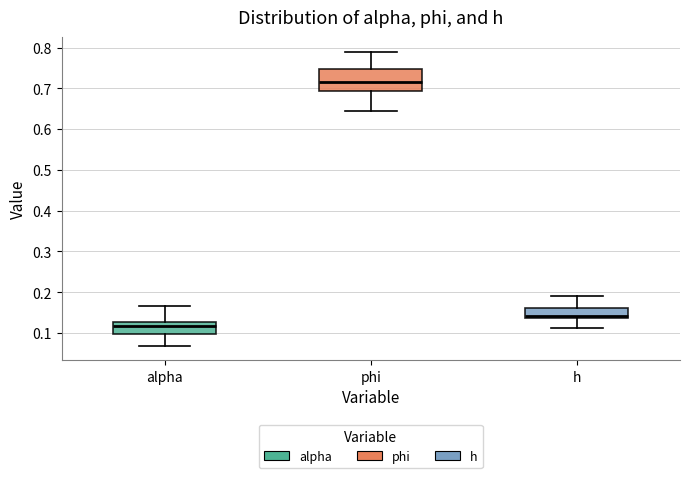

Reading left to right, transcribe this box plot: for each box, give where its median line is, the range the box spans, and where its two whiskers end, as read against the y-axis. The values are not printed on the chart, so give them approximately, as read against the axis.

alpha: median 0.12, box 0.10 to 0.13, whiskers 0.07 to 0.17
phi: median 0.72, box 0.69 to 0.75, whiskers 0.64 to 0.79
h: median 0.14 (just above the box's lower edge), box 0.14 to 0.16, whiskers 0.11 to 0.19